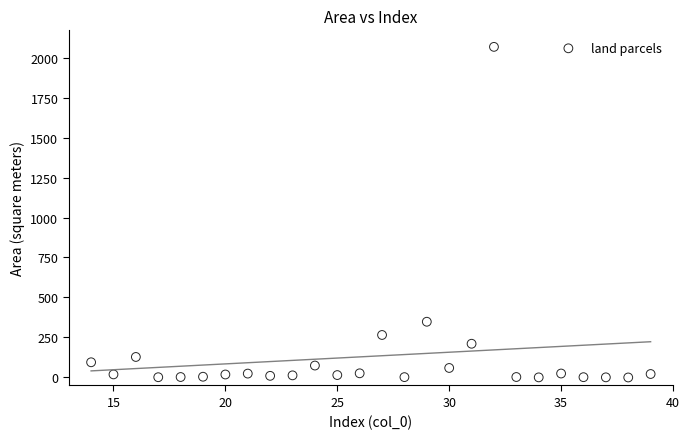

What is the range of X values (max minus min)?

25.0